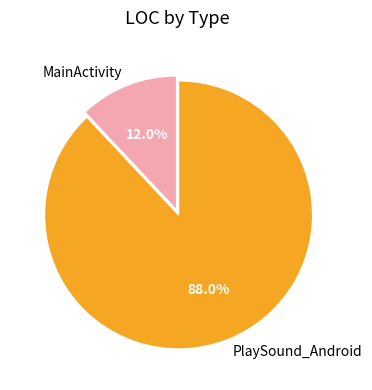

To the nearest percent, what is the combined percentage of PlaySound_Android and MainActivity?

100%